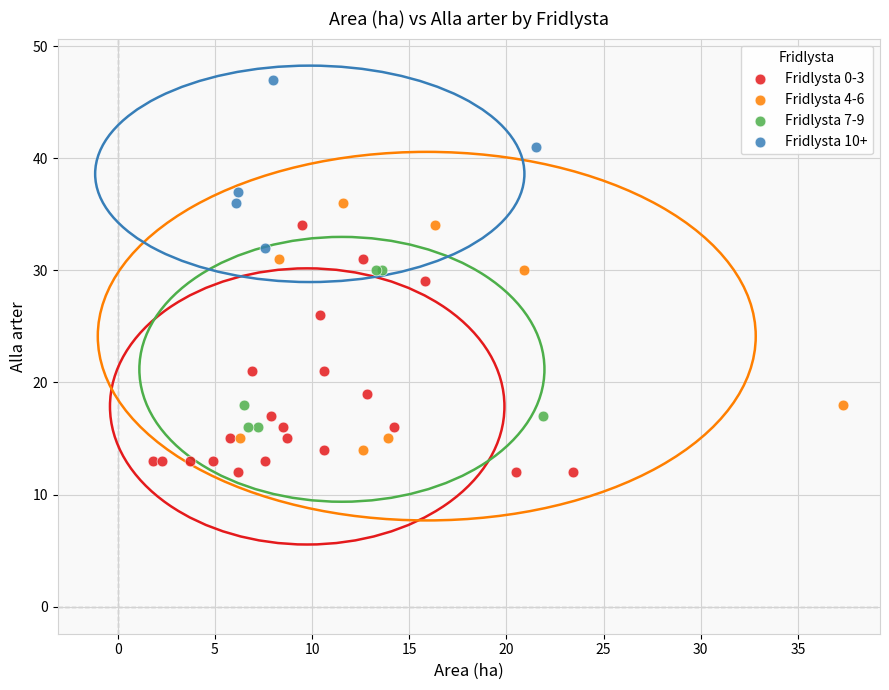

Which series contains the highest Y value?

Fridlysta 10+